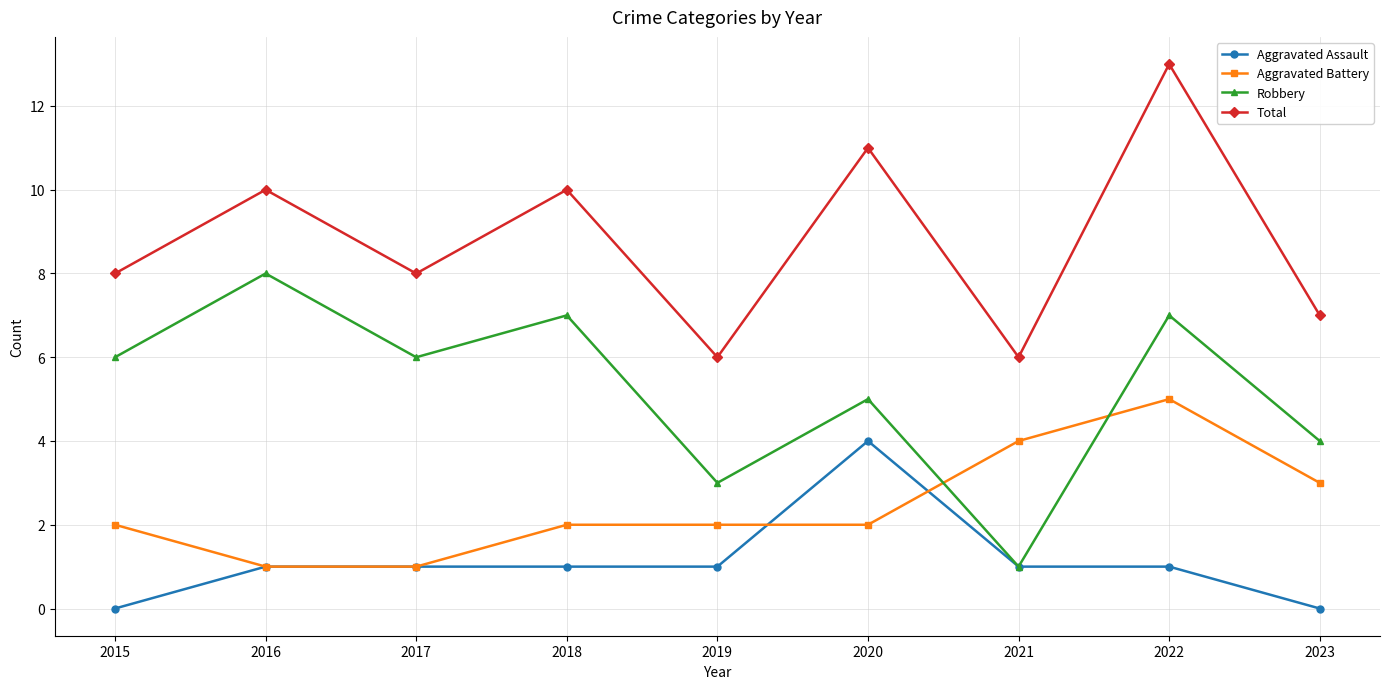

Does the chart have visible grid lines?

Yes